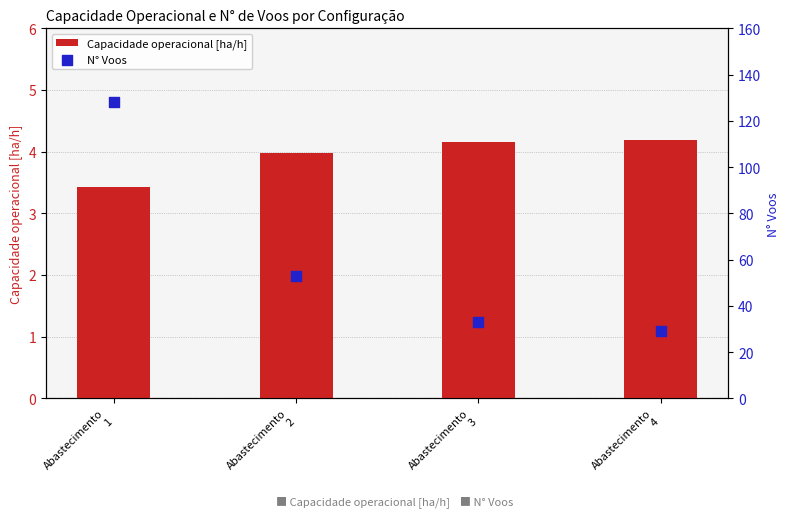

What is the total value across all series at Abastecimento
3?

37.2